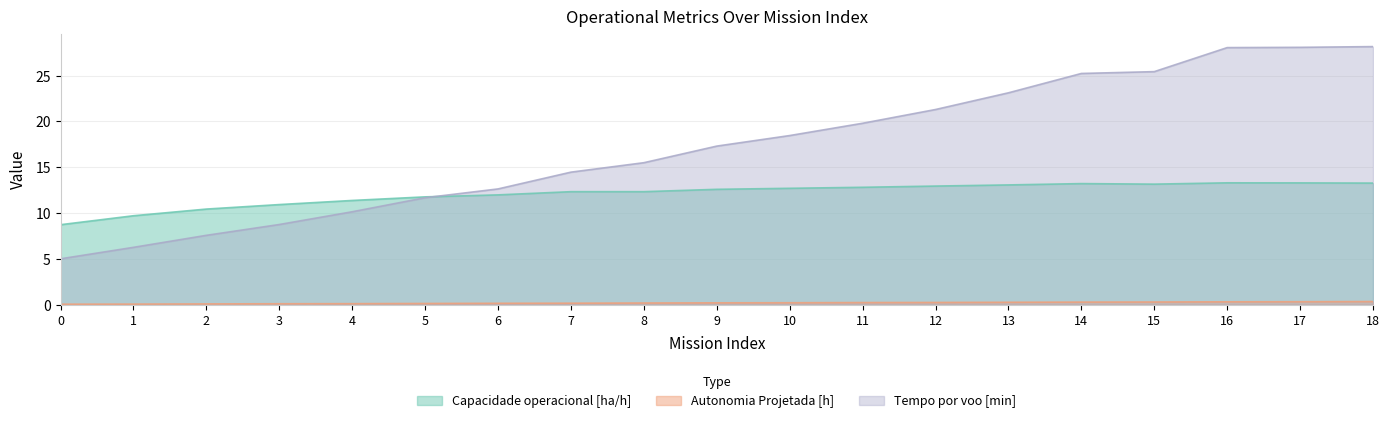

Which category has the highest value across all series?

18